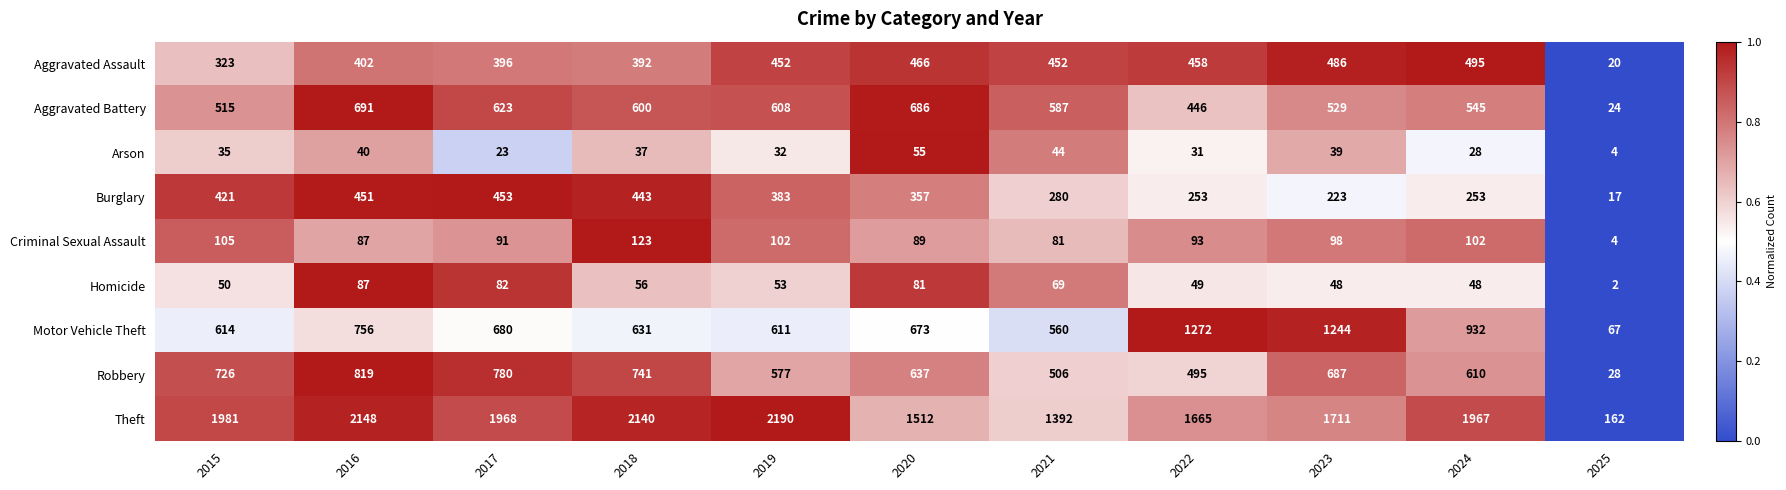

What is the maximum value shown in the chart?

2190